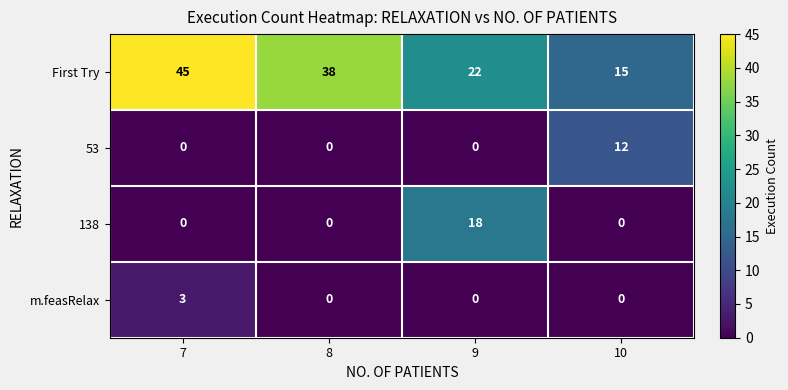

How many values in the m.feasRelax series exceed 0?

1